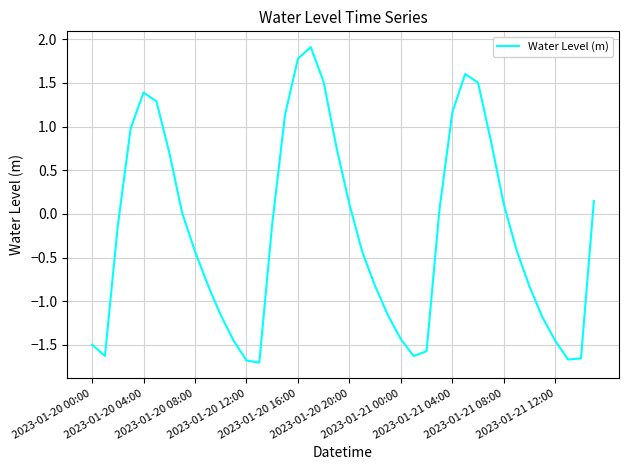

What is the difference between the maximum and minimum values?

3.6